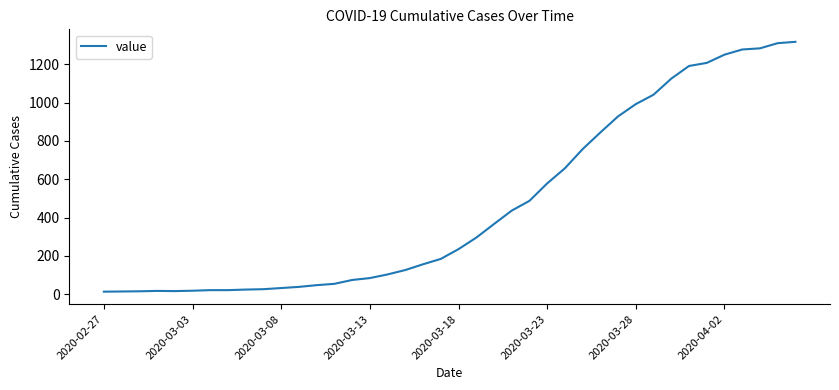

What is the difference between the maximum and minimum values?

1304